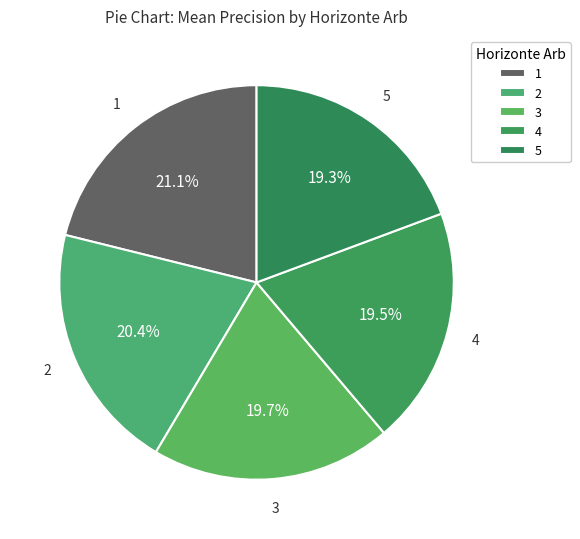

Is there a majority slice in this chart?

No